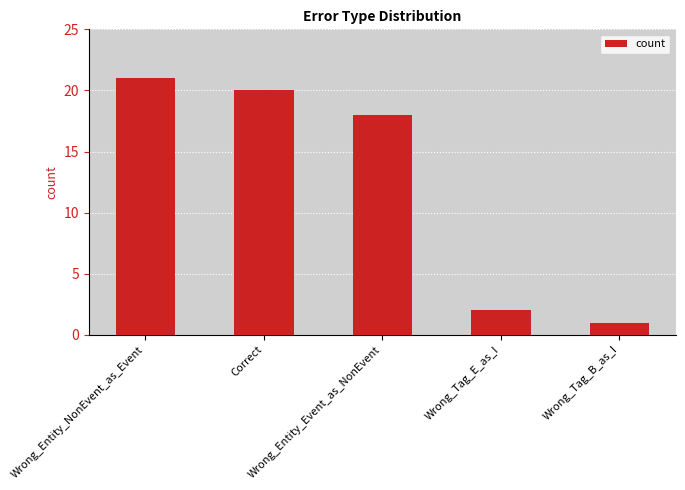

What is the ratio of the value at Wrong_Entity_NonEvent_as_Event to the value at Wrong_Tag_B_as_I?

21.0